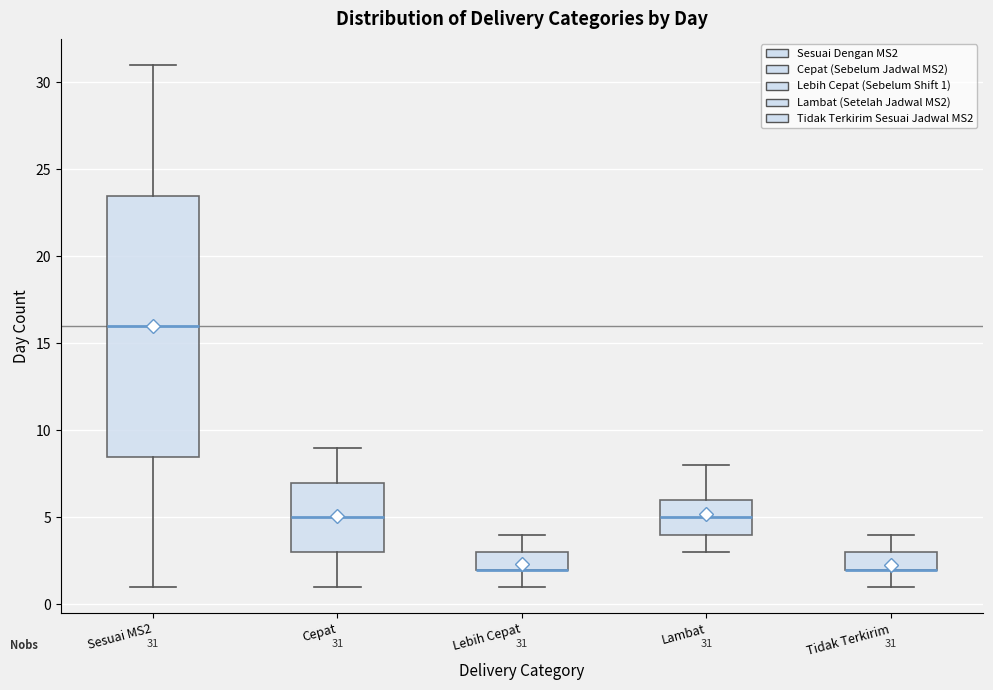

Which box is the tallest, from its lower edge to its upper edge?

Sesuai MS2